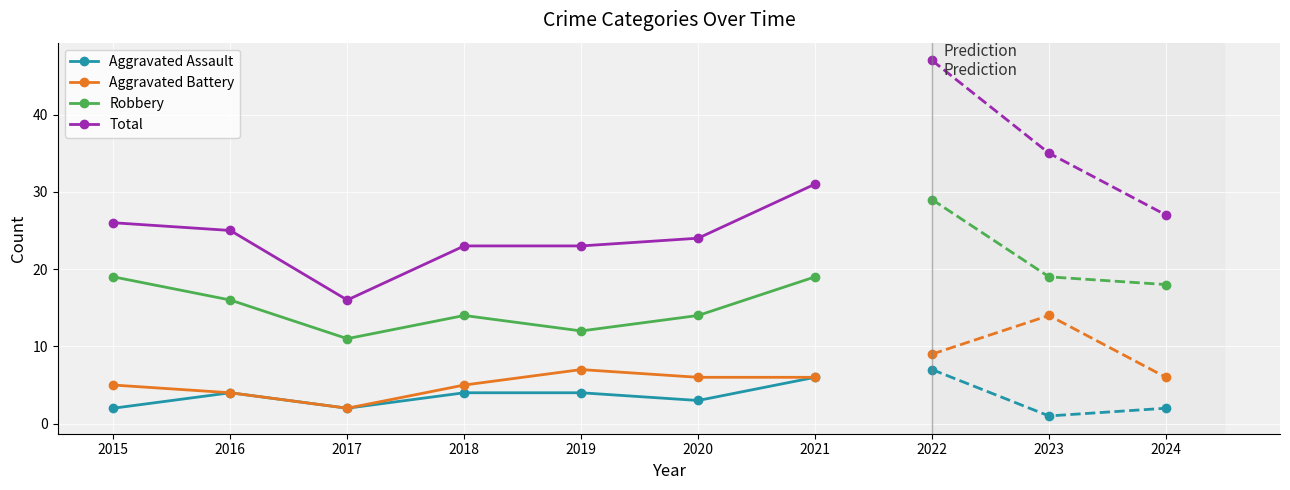

Where is the first local maximum for Robbery?

2018